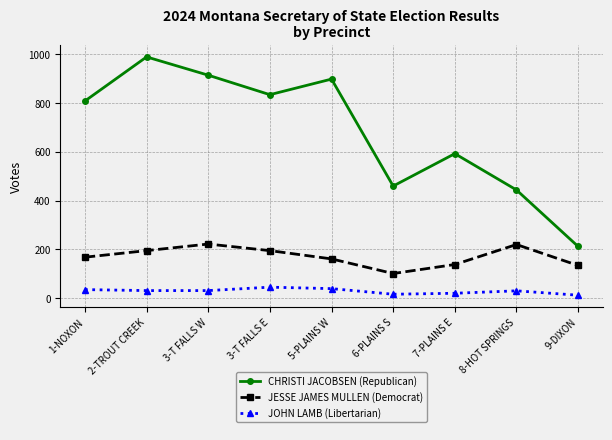

What is the maximum value shown in the chart?

990